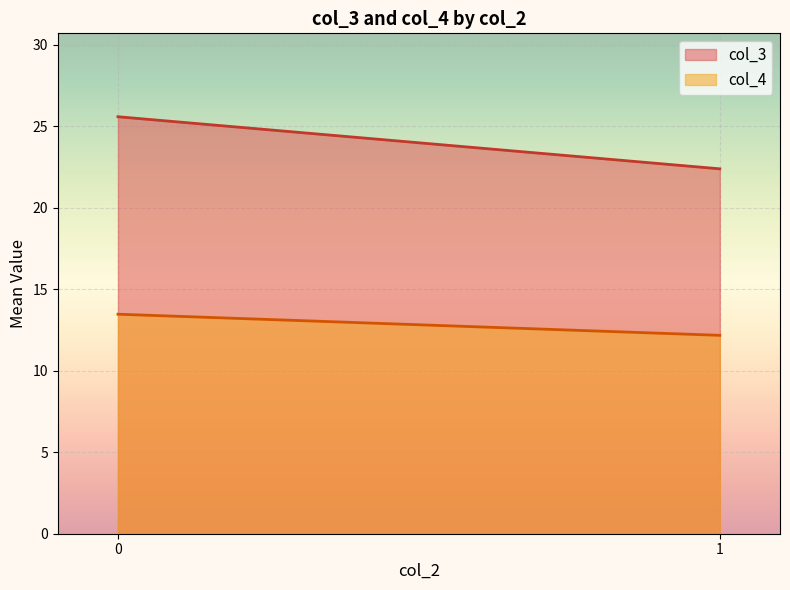

What is the sum of all col_3 values?

48.0